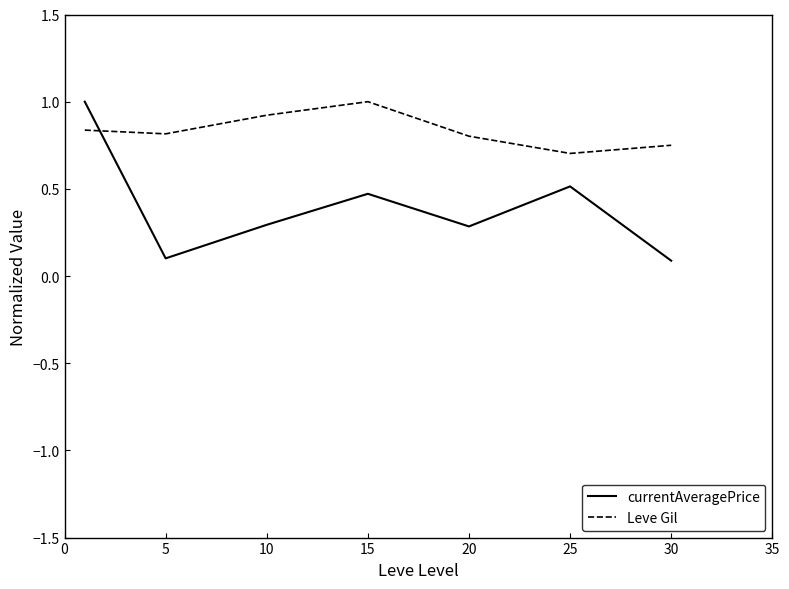

Which series has the largest range (max minus min)?

currentAveragePrice